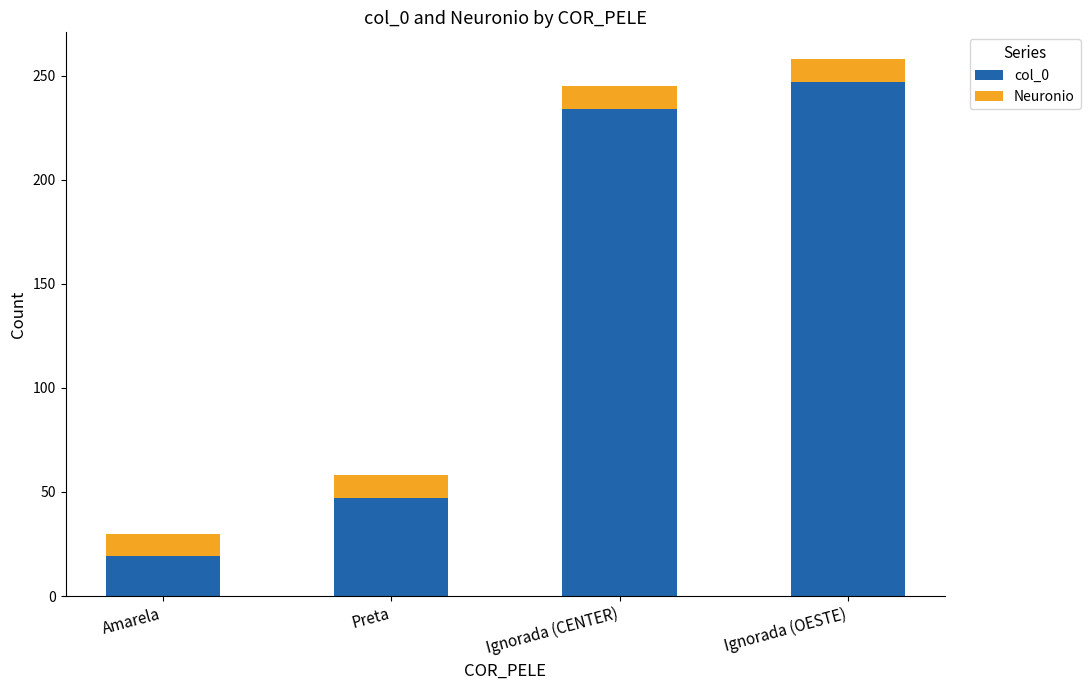

What is the sum of all col_0 values?

547